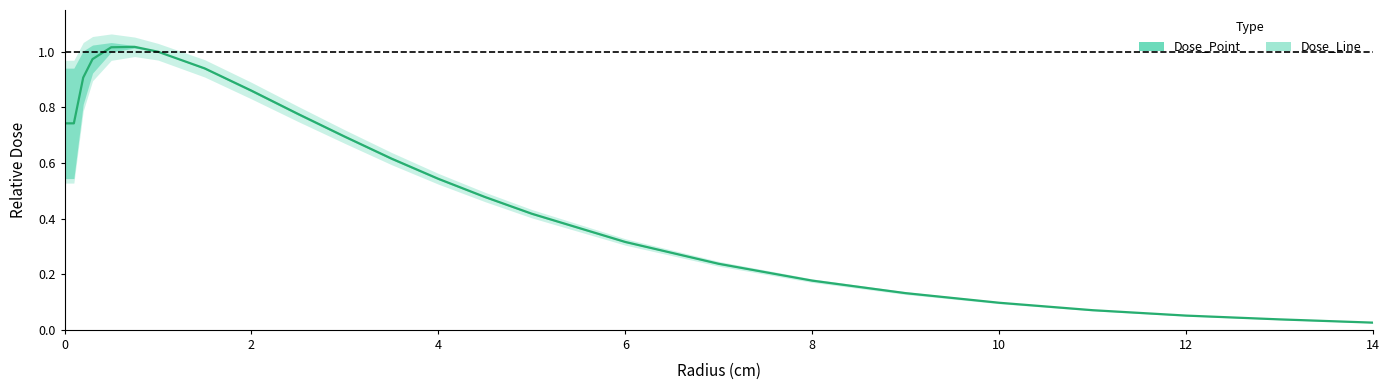

What is the value of the 12th point from the left?

0.6